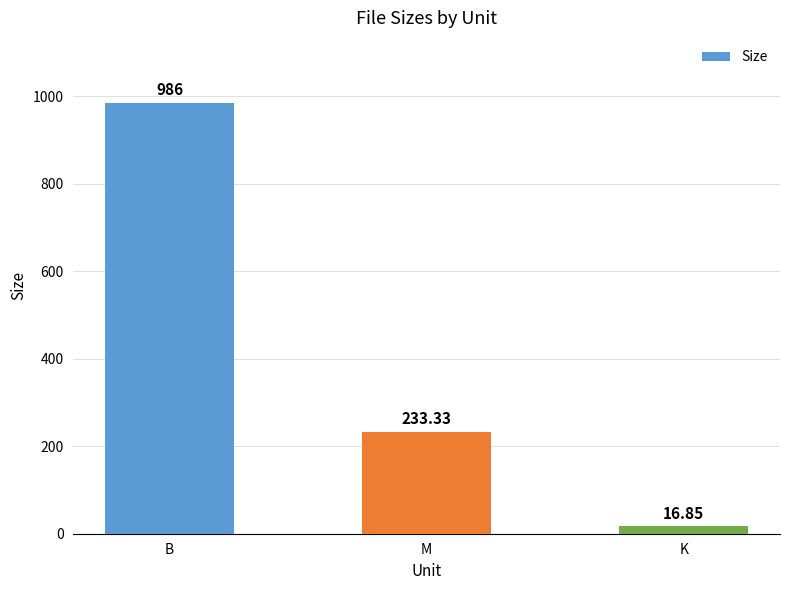

Approximately how many times larger is the value at M compared to B?

0.2